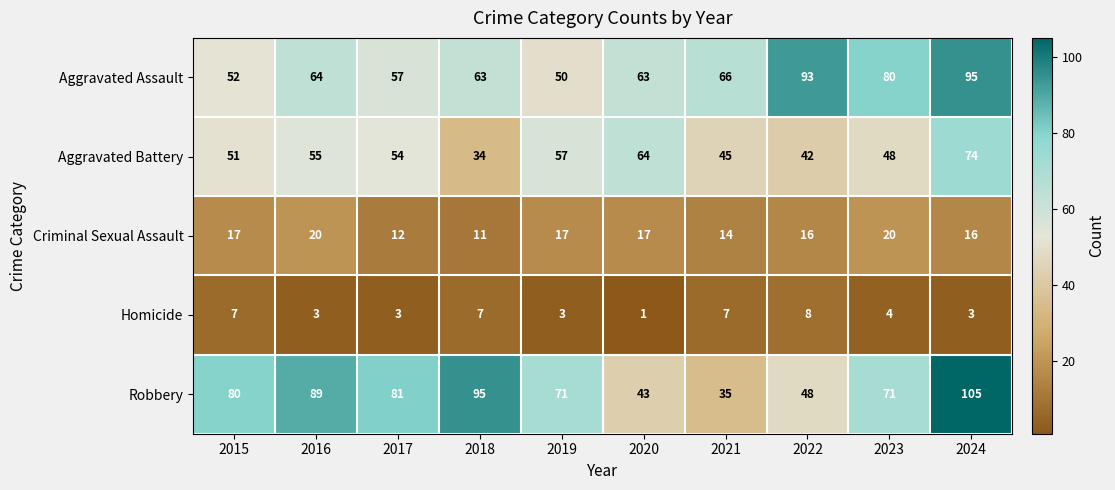

The value of Robbery at 2020 is 43. True or false?

True